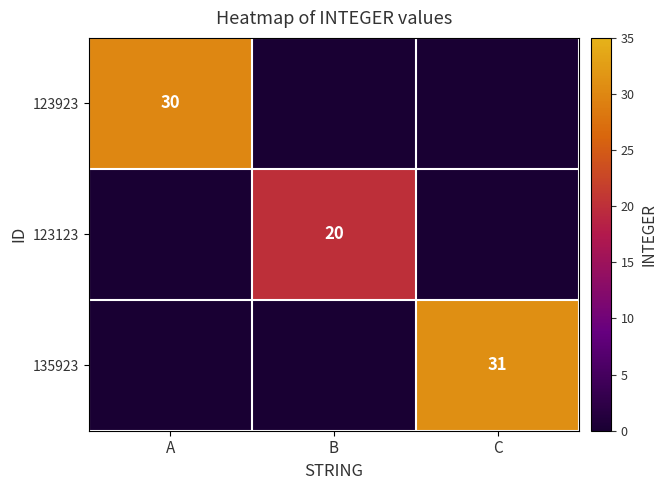

Is it true that 135923 equals 31 at C?

True